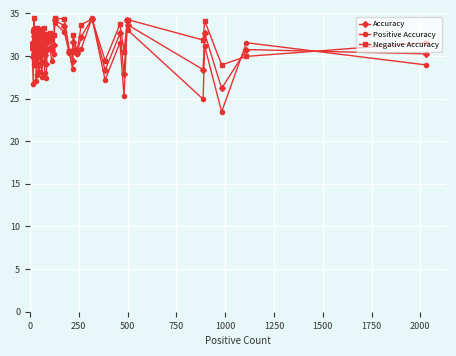

True or false: Positive Accuracy and Accuracy cross at least once.

True